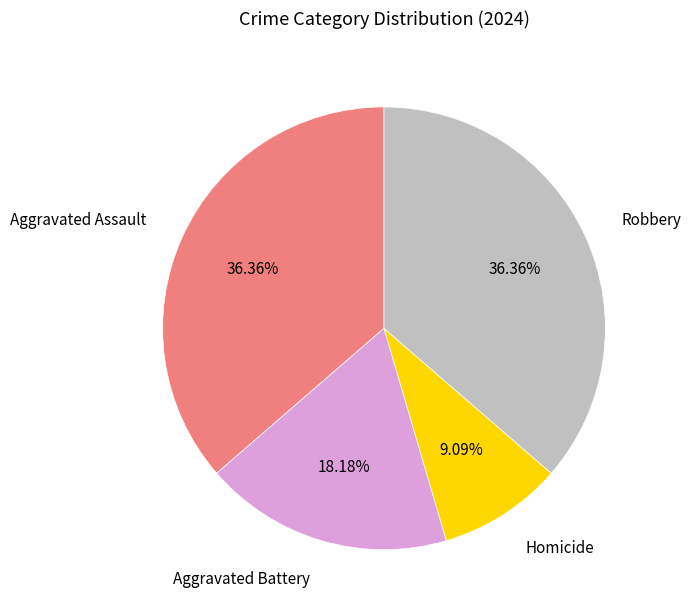

Does any single category account for the majority?

No